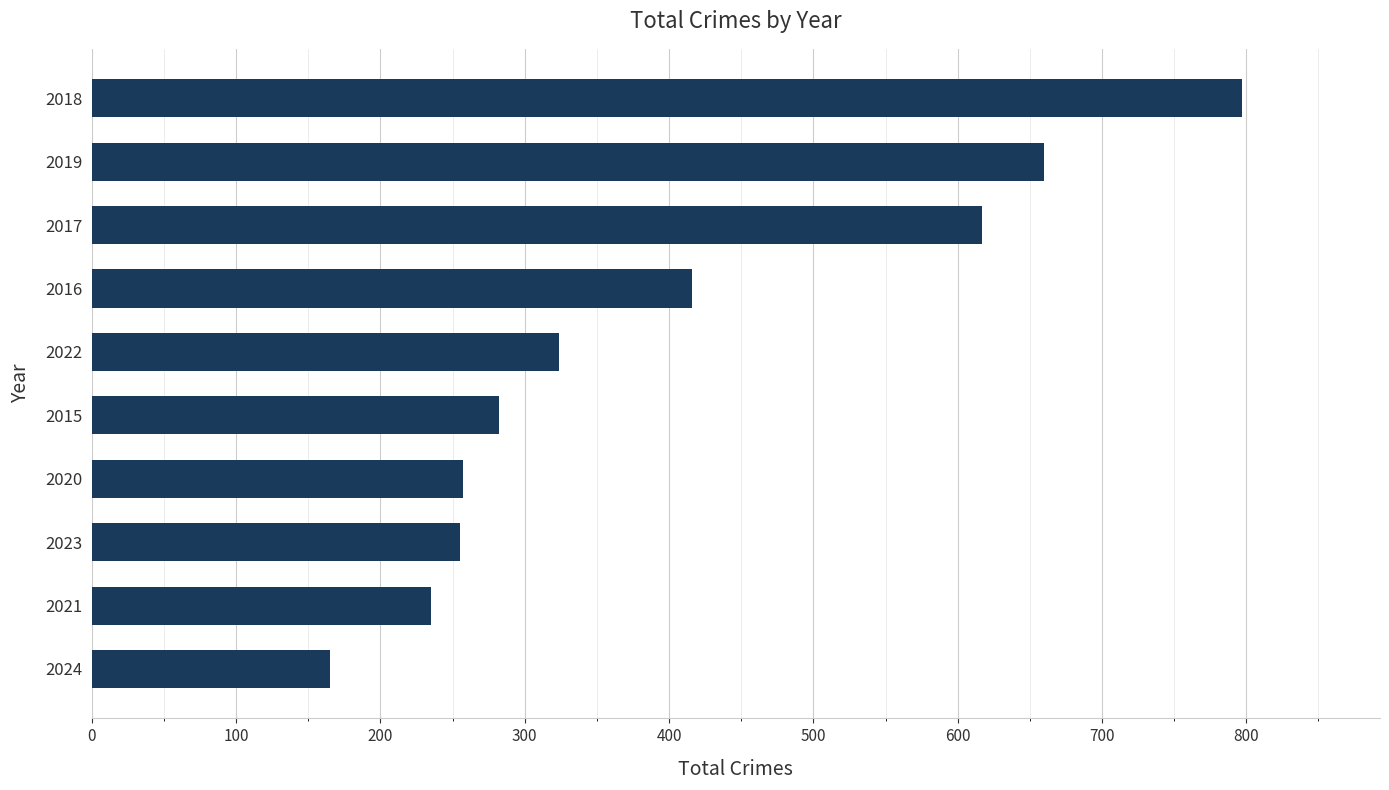

What is the average value?

401